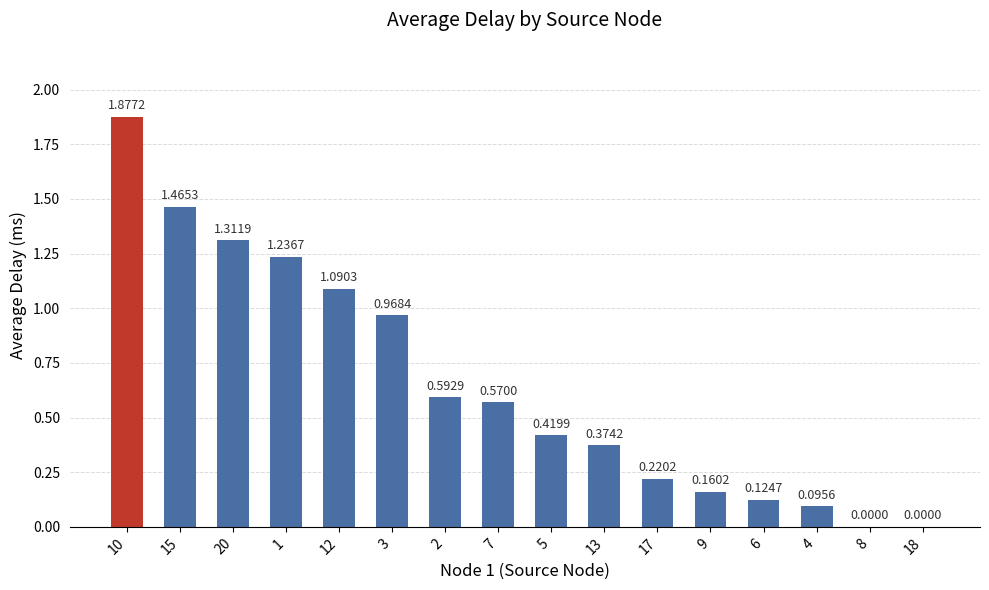

Approximately how many times larger is the value at 3 compared to 20?

0.7